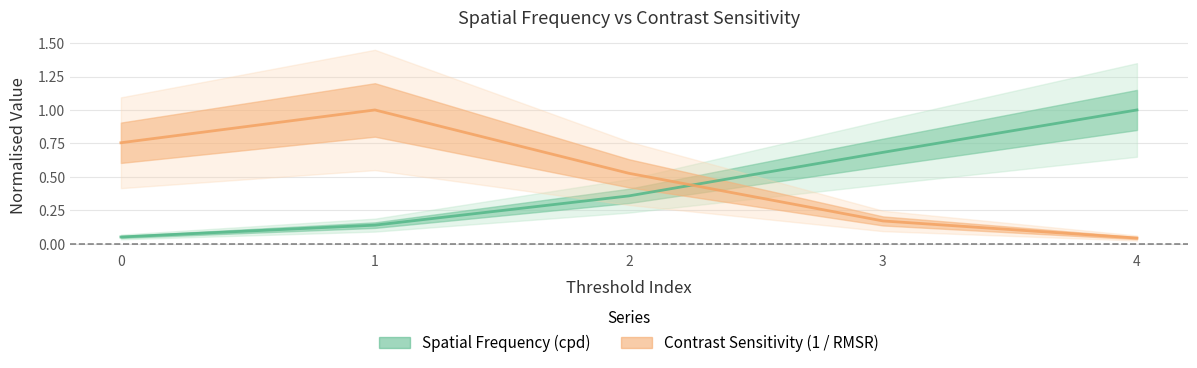

What is the maximum value for Contrast Sensitivity (1 / RMSR)?

1.0